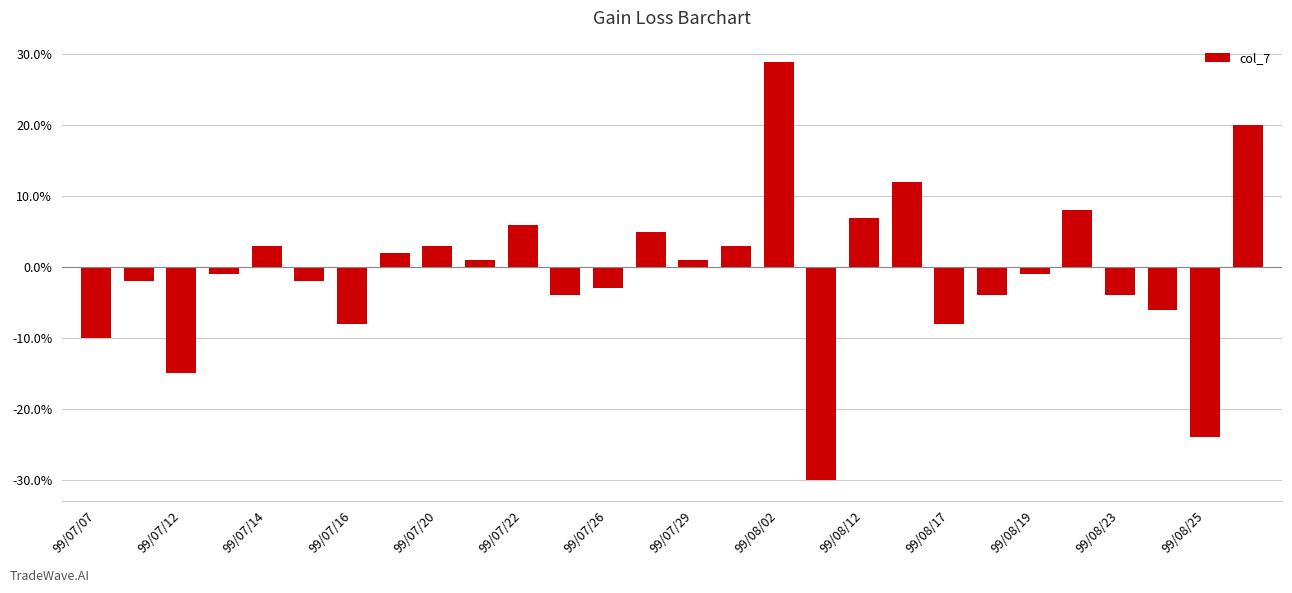

Does the chart contain any negative values?

Yes